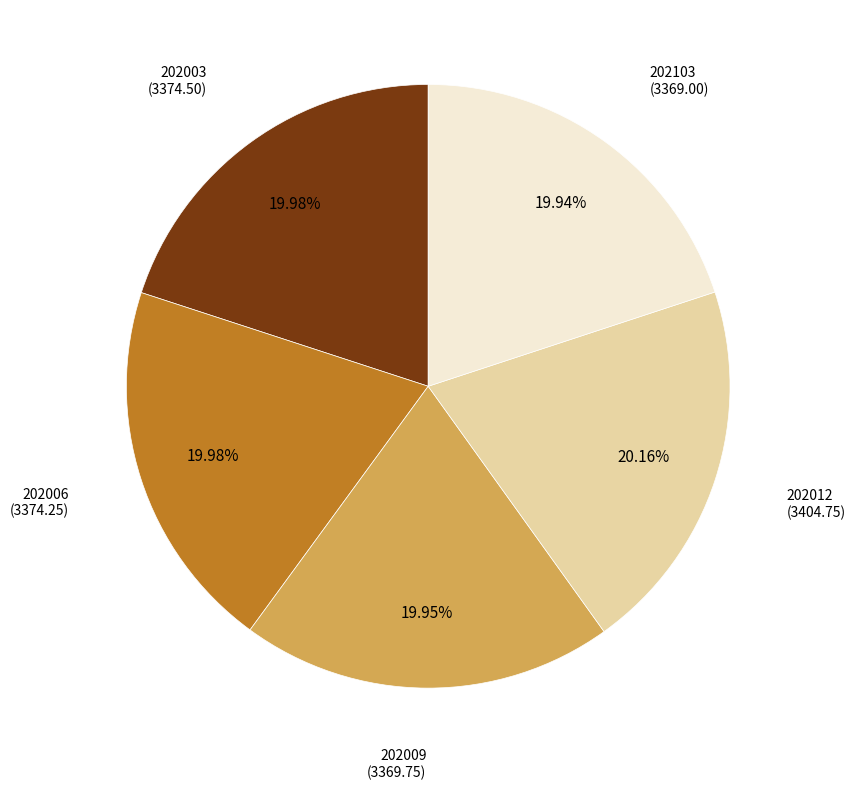

To the nearest percent, what is the average slice percentage?

20%